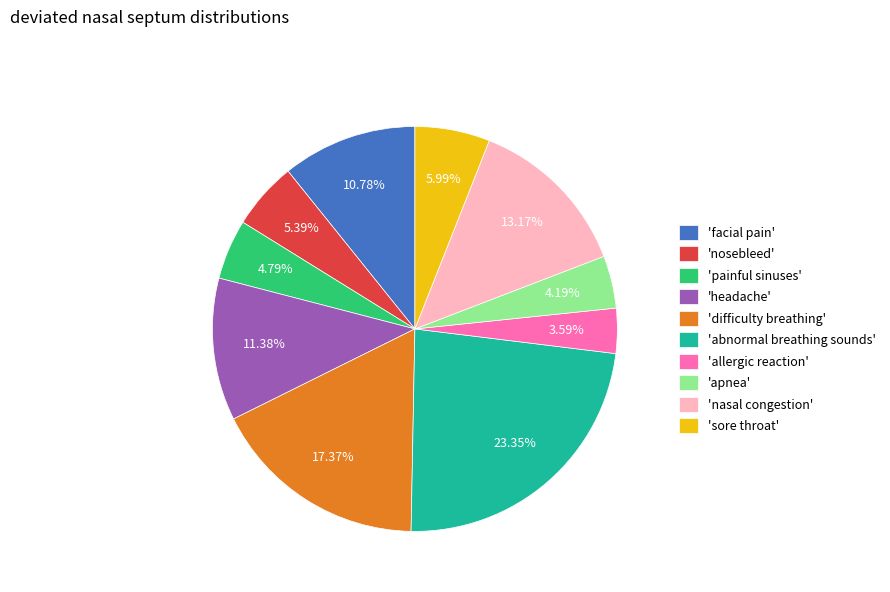

What is the largest slice in the pie chart?

'abnormal breathing sounds'